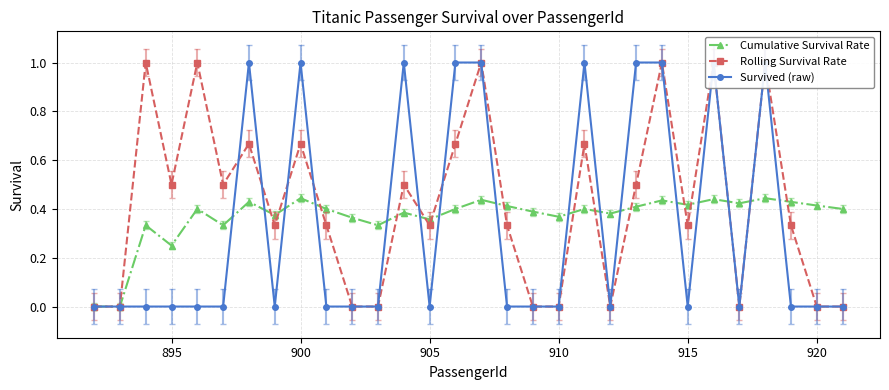

In Rolling Survival Rate, how many points are lower than both neighbors (excluding endpoints)?

7